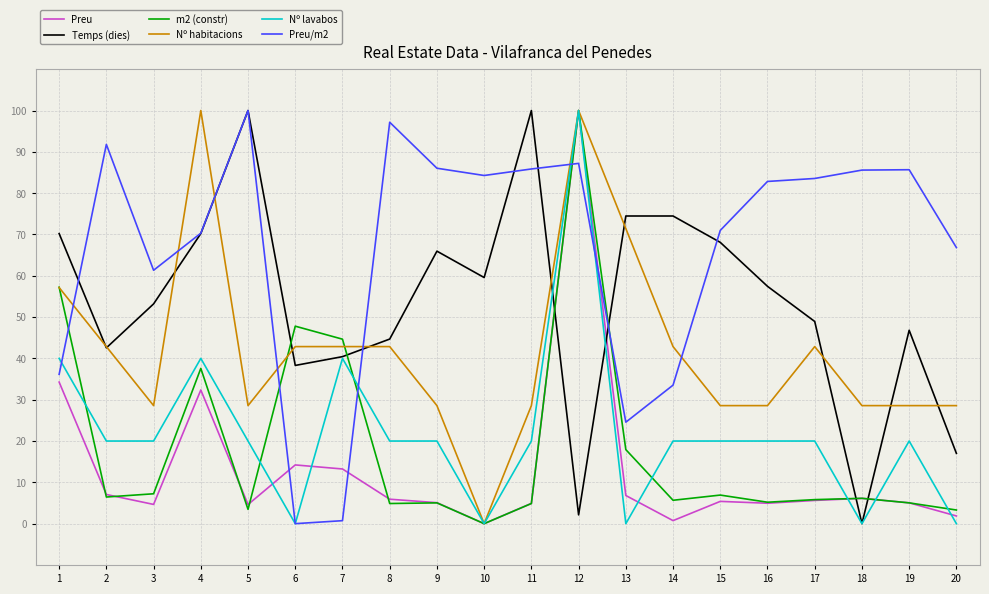

Between 3 and 6, which series saw the biggest shift?

Preu/m2